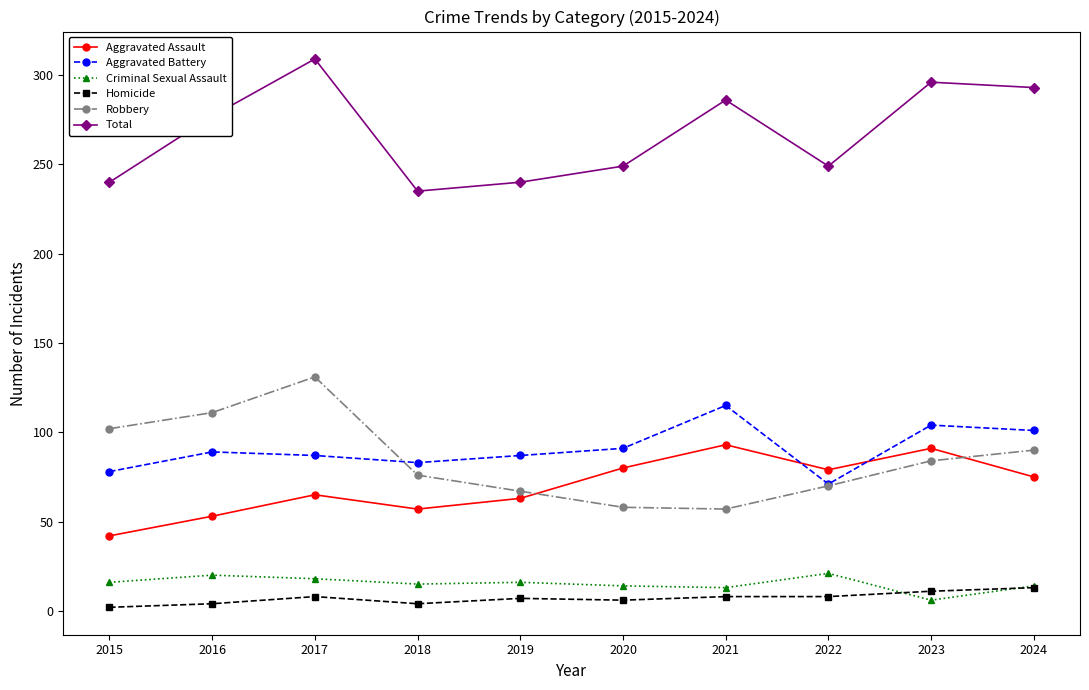

What are all the series names shown in the legend?

Aggravated Assault, Aggravated Battery, Criminal Sexual Assault, Homicide, Robbery, Total